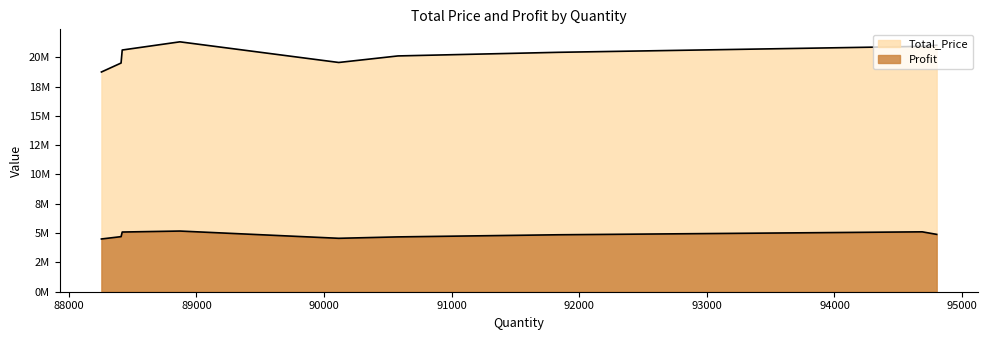

True or false: Total_Price and Profit intersect in this chart.

False